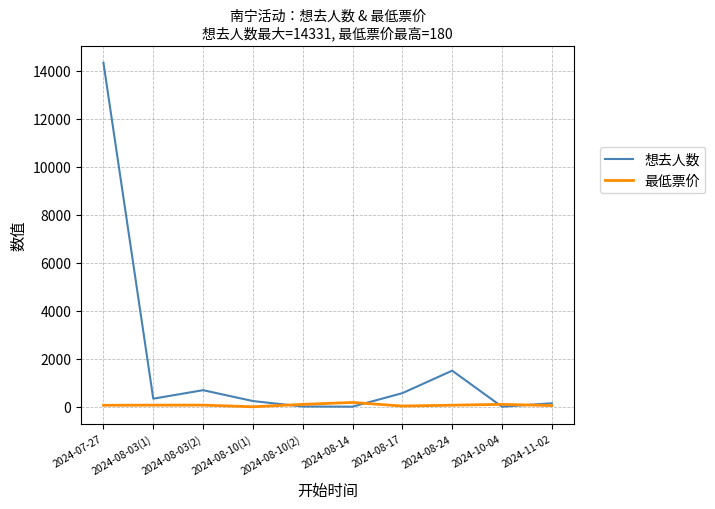

The value of 最低票价 at 2024-08-10(2) is 99.0. True or false?

True